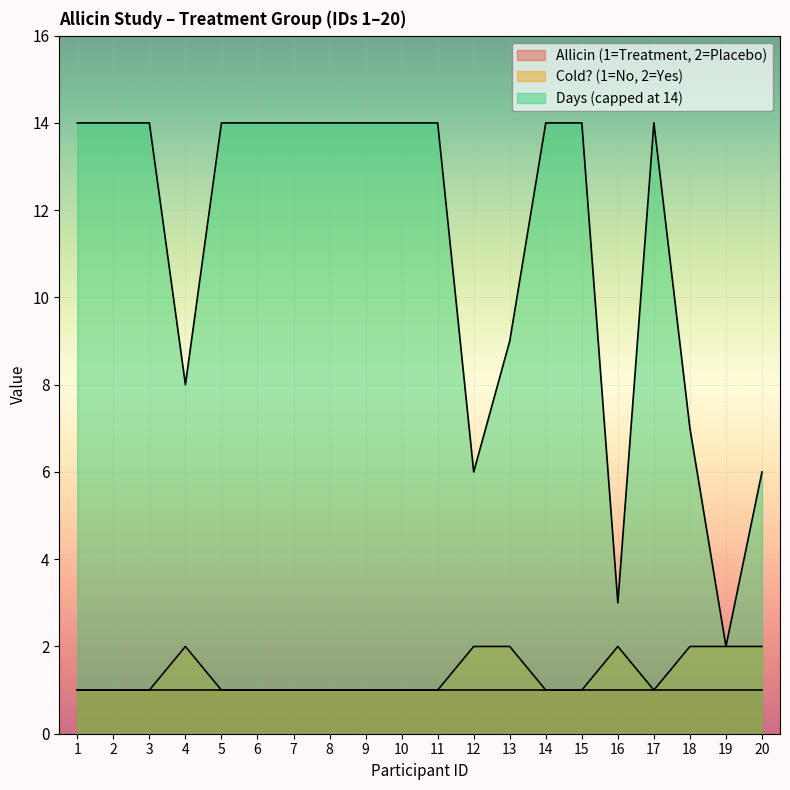

What value does the Days (capped at 14) series have at 9?

14